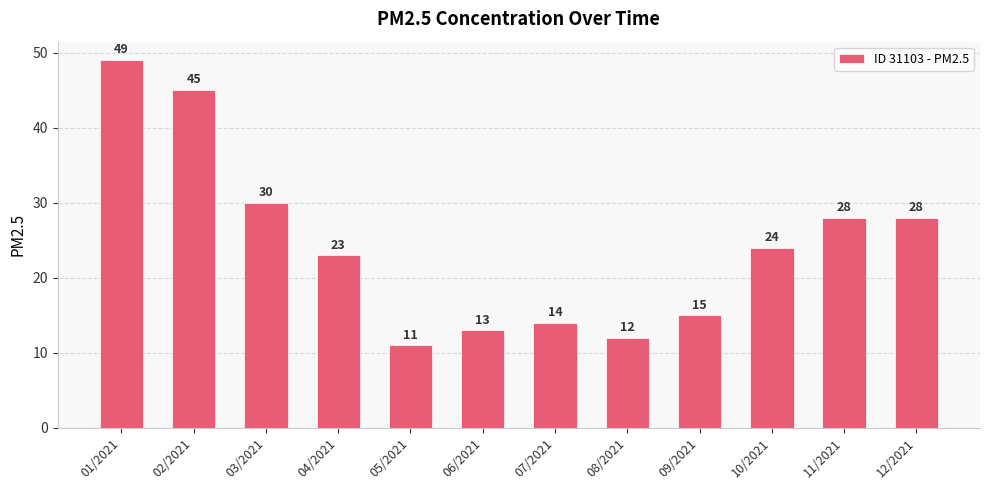

Between 08/2021 and 03/2021, which is larger?

03/2021